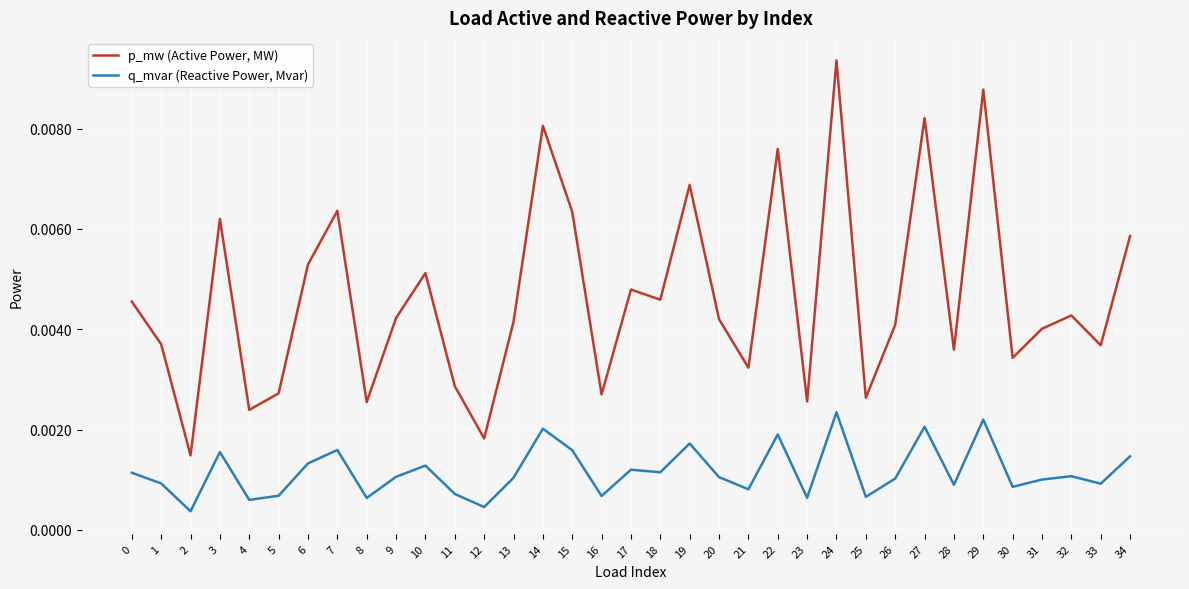

At which category does the chart reach its peak across all series?

24